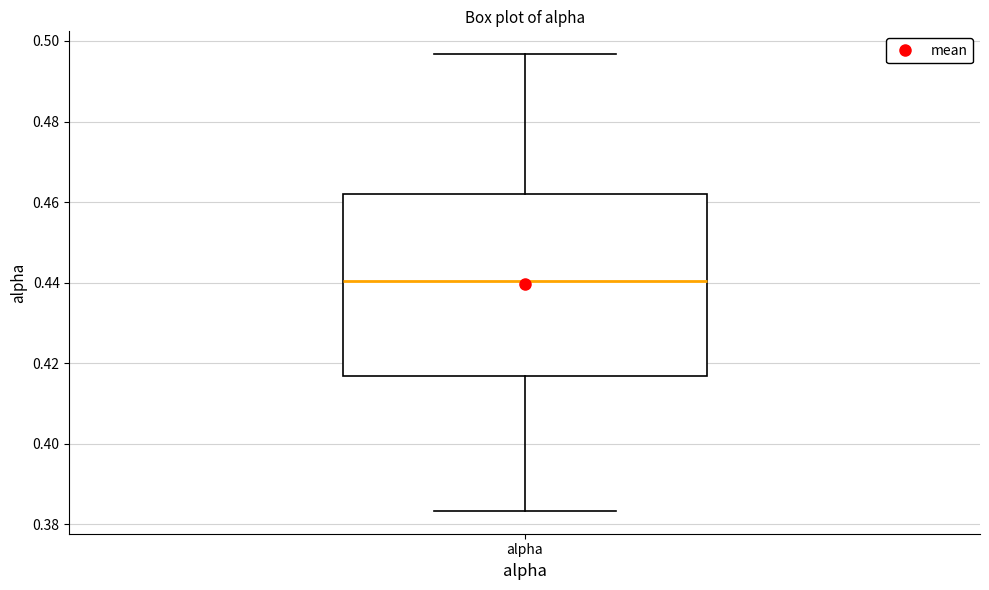

Transcribe this box plot: give where the median line is, the range the box spans, and where the two whiskers end, as read against the y-axis. The values are not printed on the chart, so give them approximately, as read against the axis.

median 0.440, box 0.416 to 0.462, whiskers 0.384 to 0.496